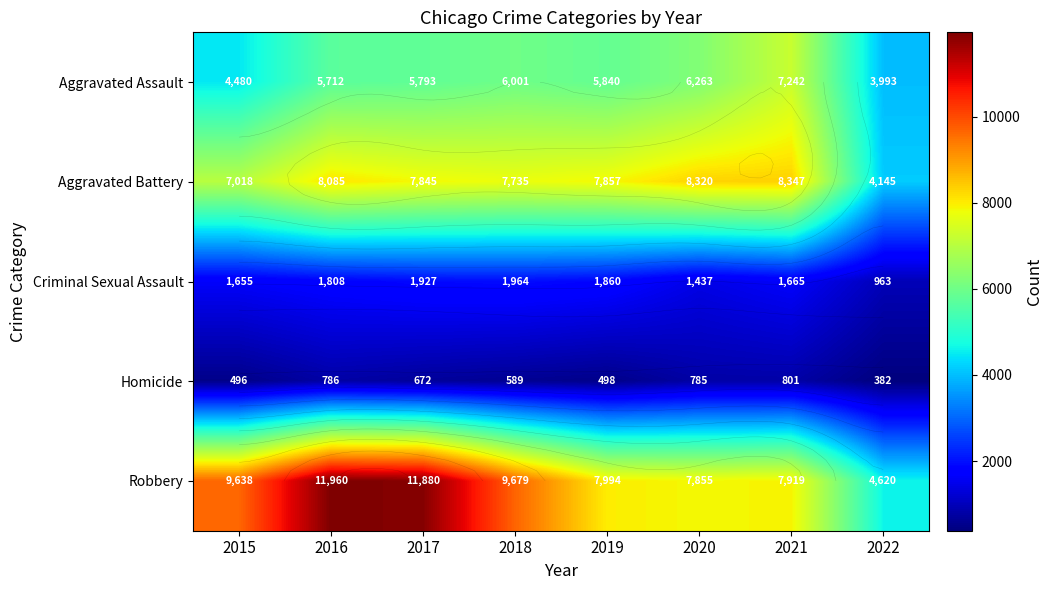

What is the minimum value for Criminal Sexual Assault?

963